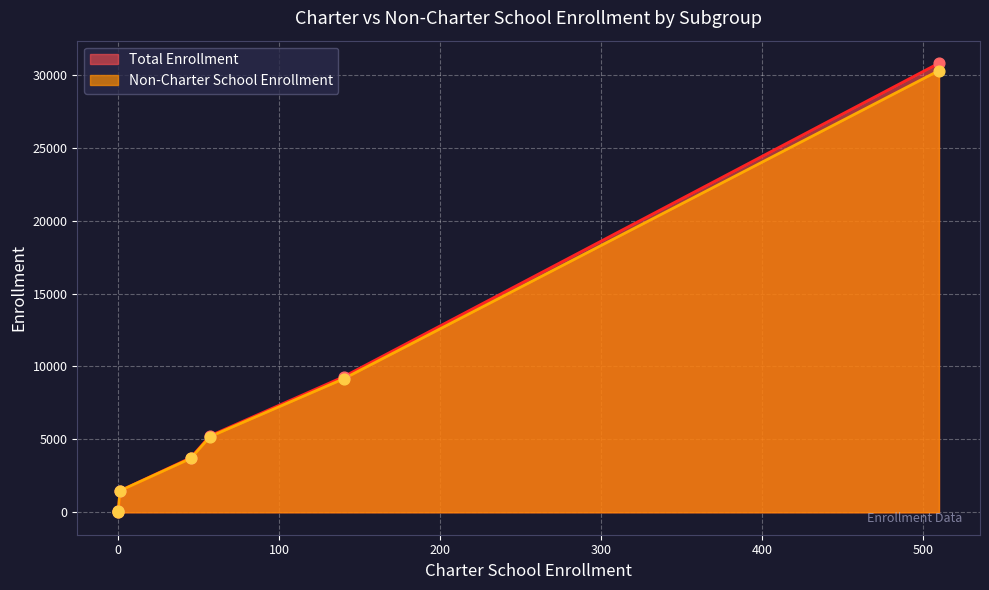

Which series has the largest total across all categories?

Total Enrollment